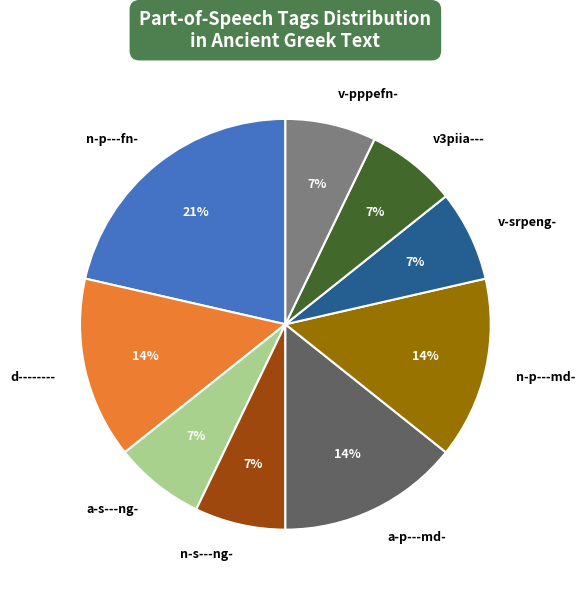

What percentage is the n-s---ng- slice, to the nearest percent?

7%